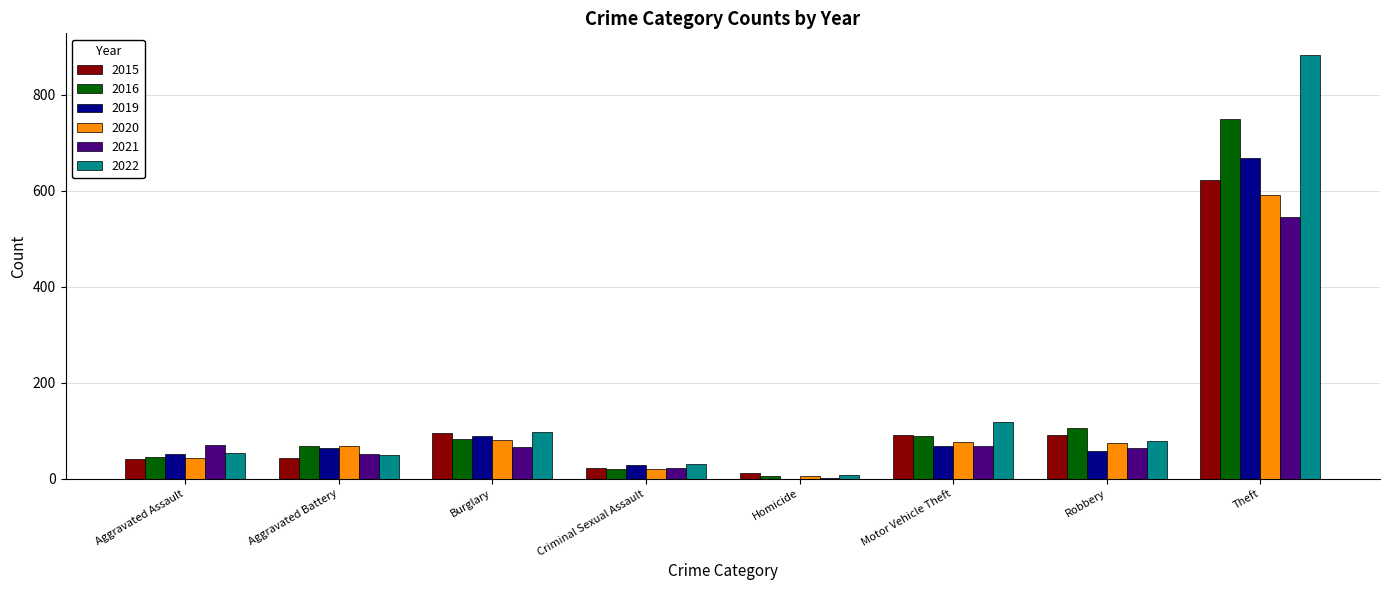

Is the value of 2021 at Robbery greater than the value of 2022 at Burglary?

No